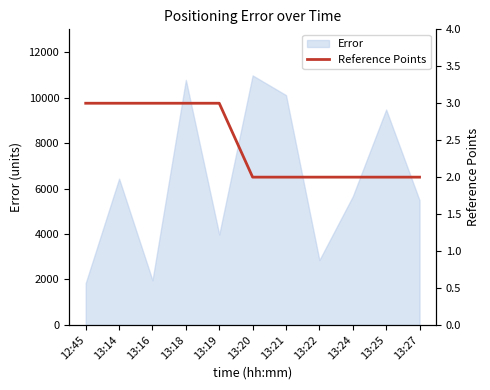

The chart shows a value of 3 at 13:21. True or false?

False